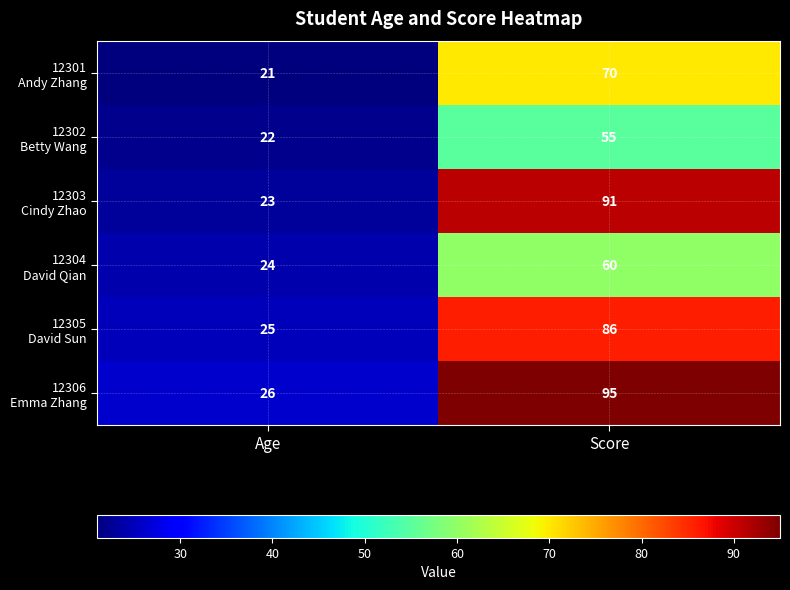

What is the greatest value displayed?

95